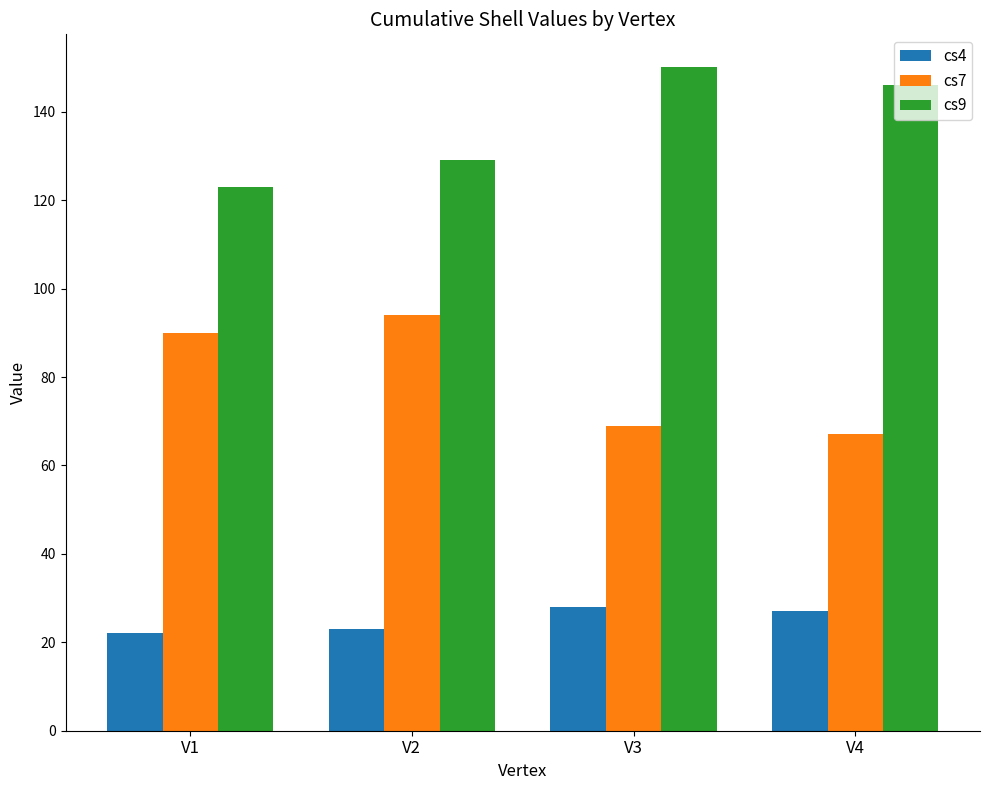

What is the value of the cs4 bar at the 3rd from the left?

28